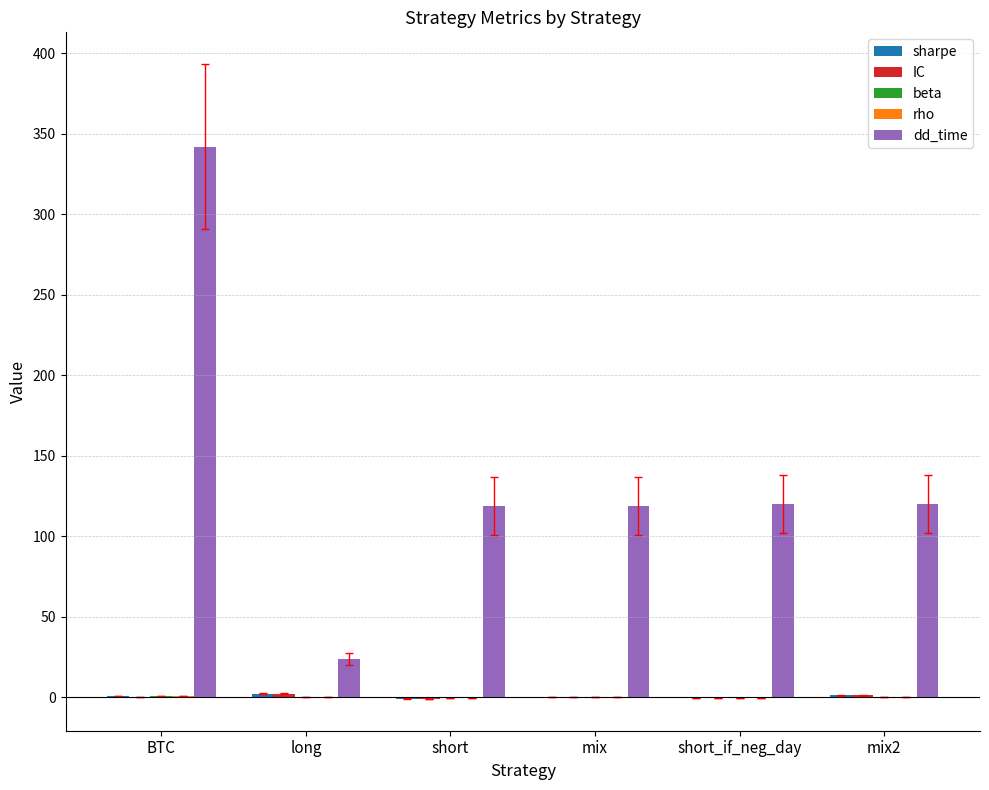

Which series changed the most between long and short?

dd_time